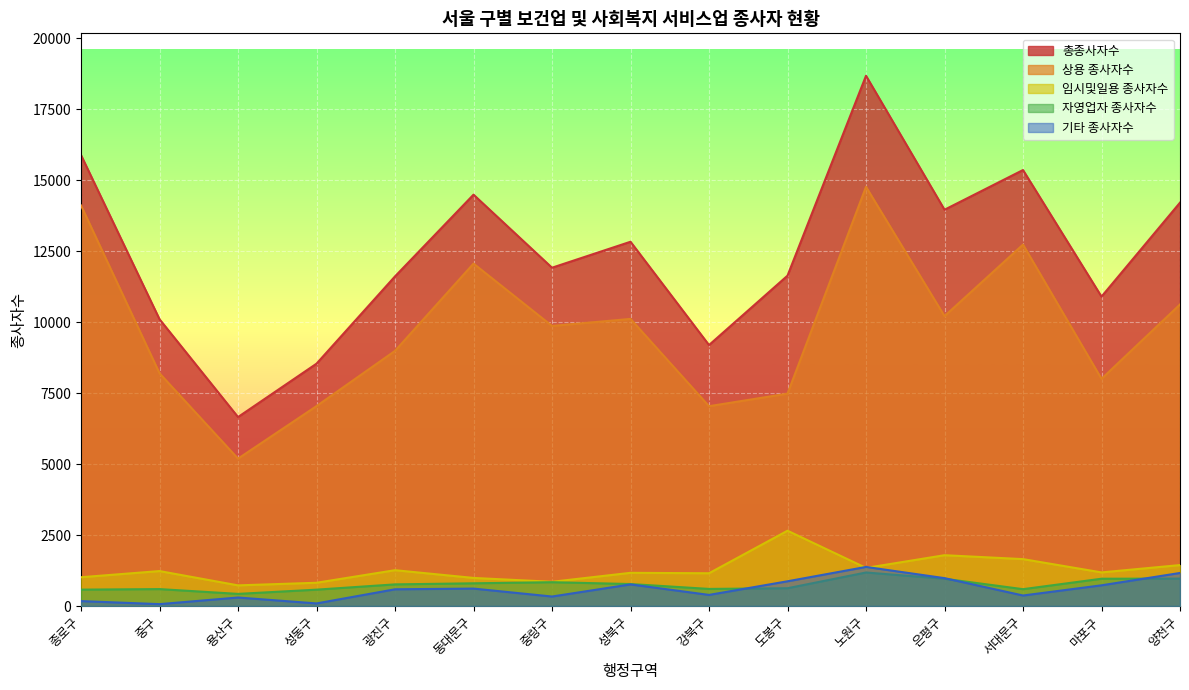

What is the difference between the maximum and minimum values in the 기타 종사자수 series?

1311